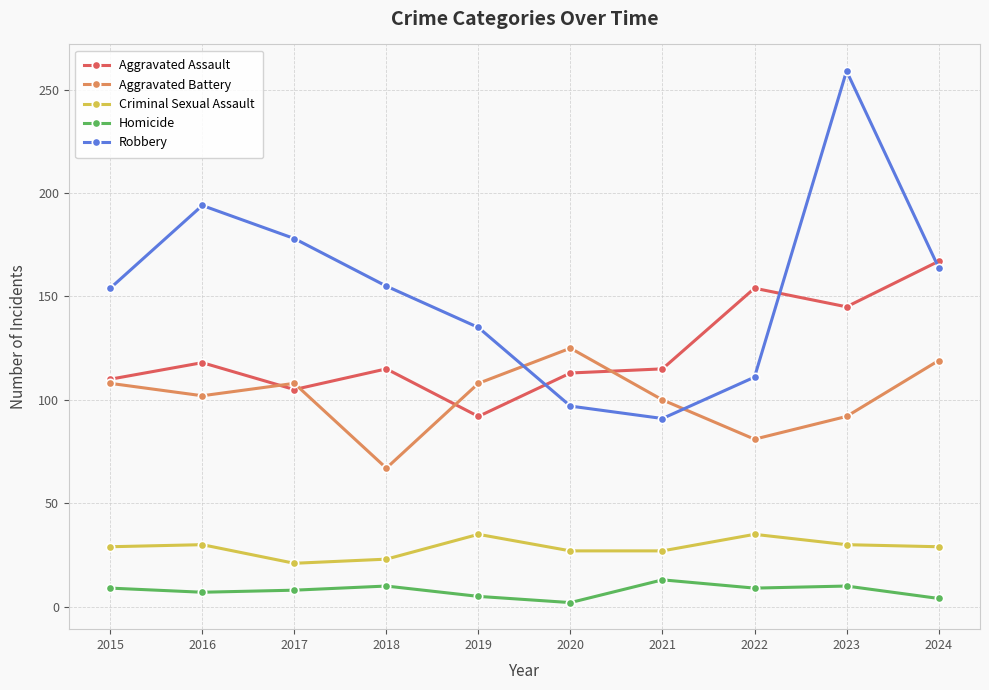

What is the spread (max minus min) of values at 2016?

187